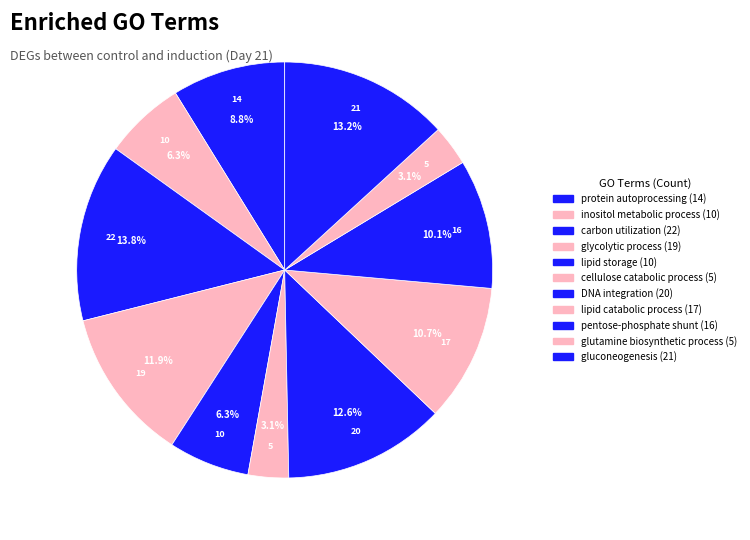

Count the number of slices in the pie.

11